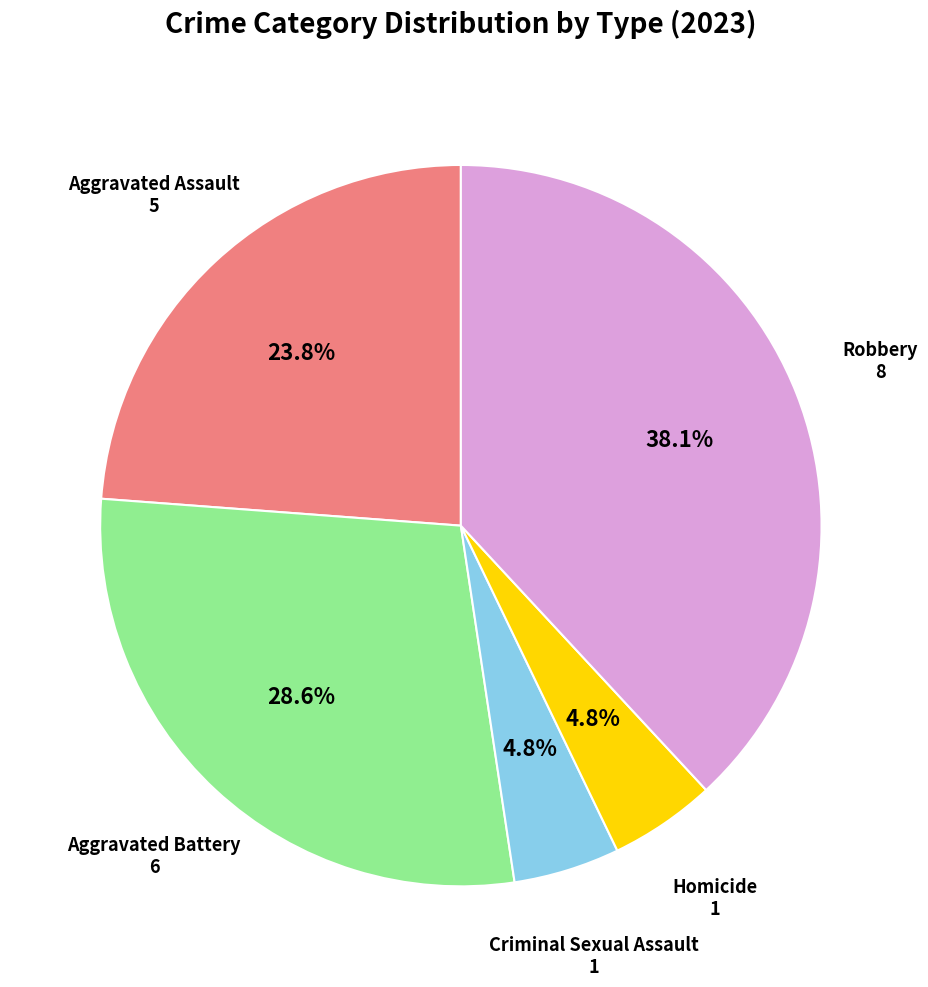

To the nearest percent, what is the combined percentage of Robbery and Criminal Sexual Assault?

43%